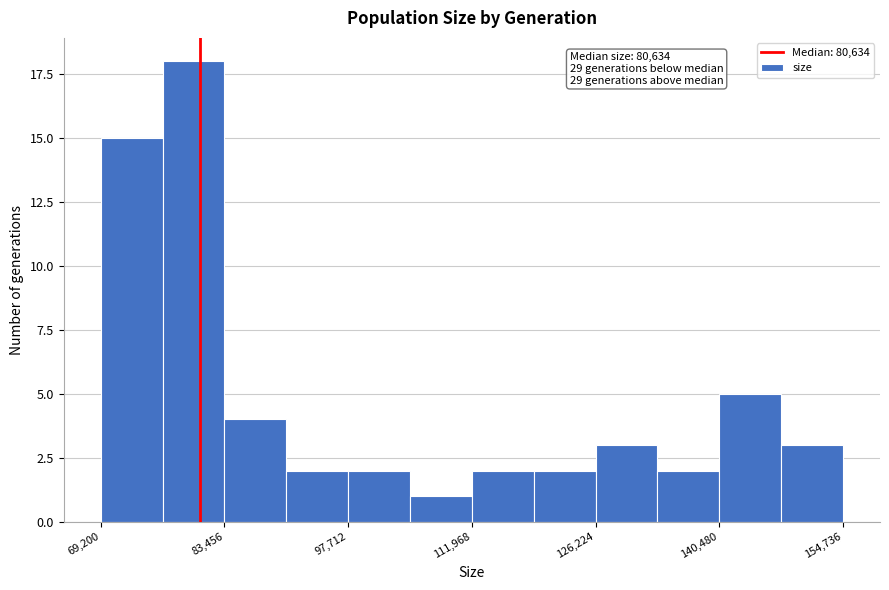

Read against the x-axis, roughly where is the centre of the tallest bar?

80000